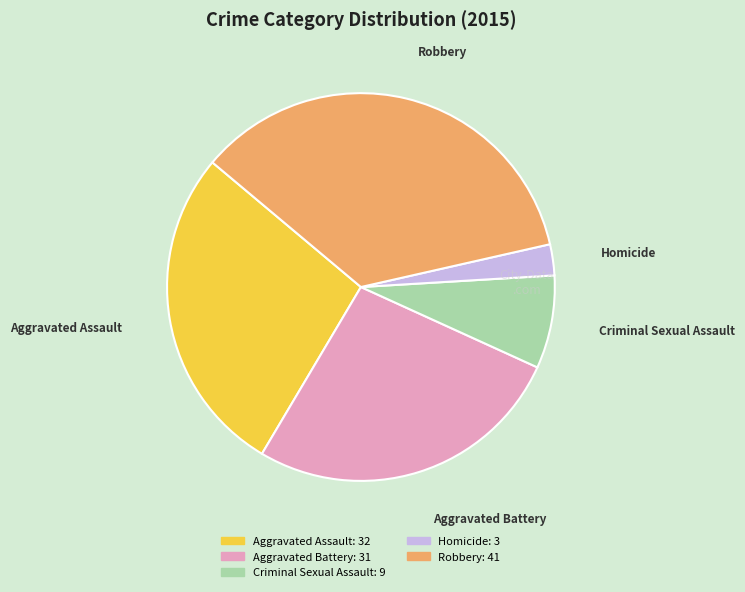

Count the number of slices in the pie.

5